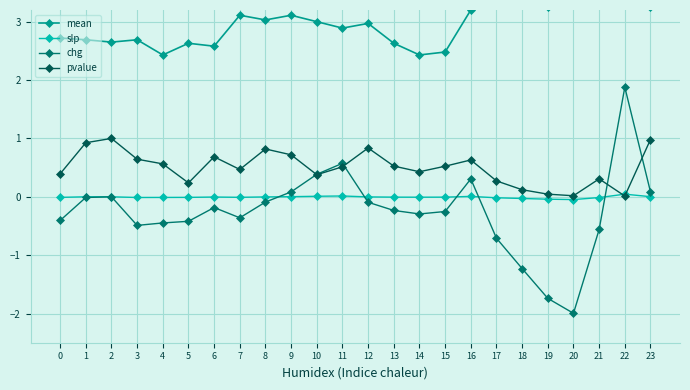

Rank the series by their maximum value, from highest to lowest.

mean, chg, pvalue, slp